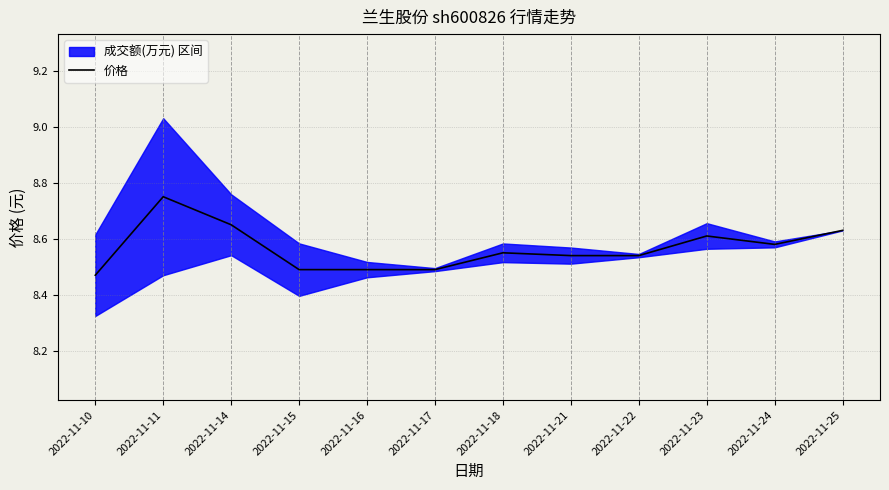

At which label is the value closest to 8?

2022-11-10